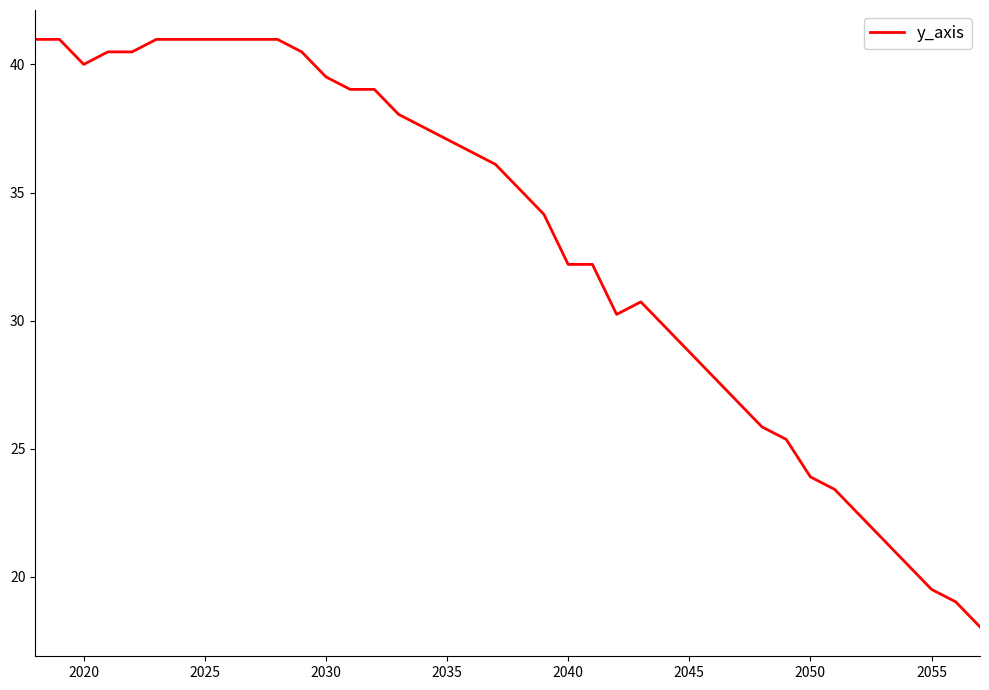

What is the greatest value displayed?

41.0